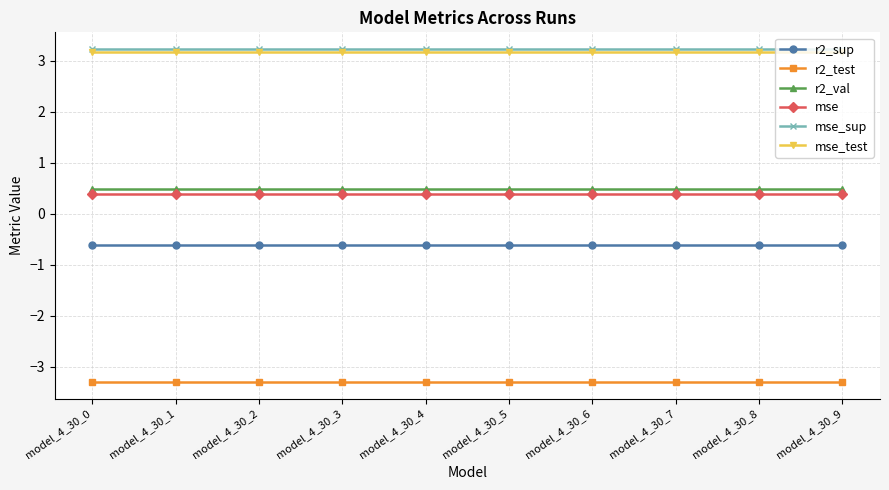

Reading left to right, what are all the values shown in this chart?

r2_sup: -0.6	-0.6	-0.6	-0.6	-0.6	-0.6	-0.6	-0.6	-0.6	-0.6
r2_test: -3.3	-3.3	-3.3	-3.3	-3.3	-3.3	-3.3	-3.3	-3.3	-3.3
r2_val: 0.5	0.5	0.5	0.5	0.5	0.5	0.5	0.5	0.5	0.5
mse: 0.4	0.4	0.4	0.4	0.4	0.4	0.4	0.4	0.4	0.4
mse_sup: 3.2	3.2	3.2	3.2	3.2	3.2	3.2	3.2	3.2	3.2
mse_test: 3.2	3.2	3.2	3.2	3.2	3.2	3.2	3.2	3.2	3.2